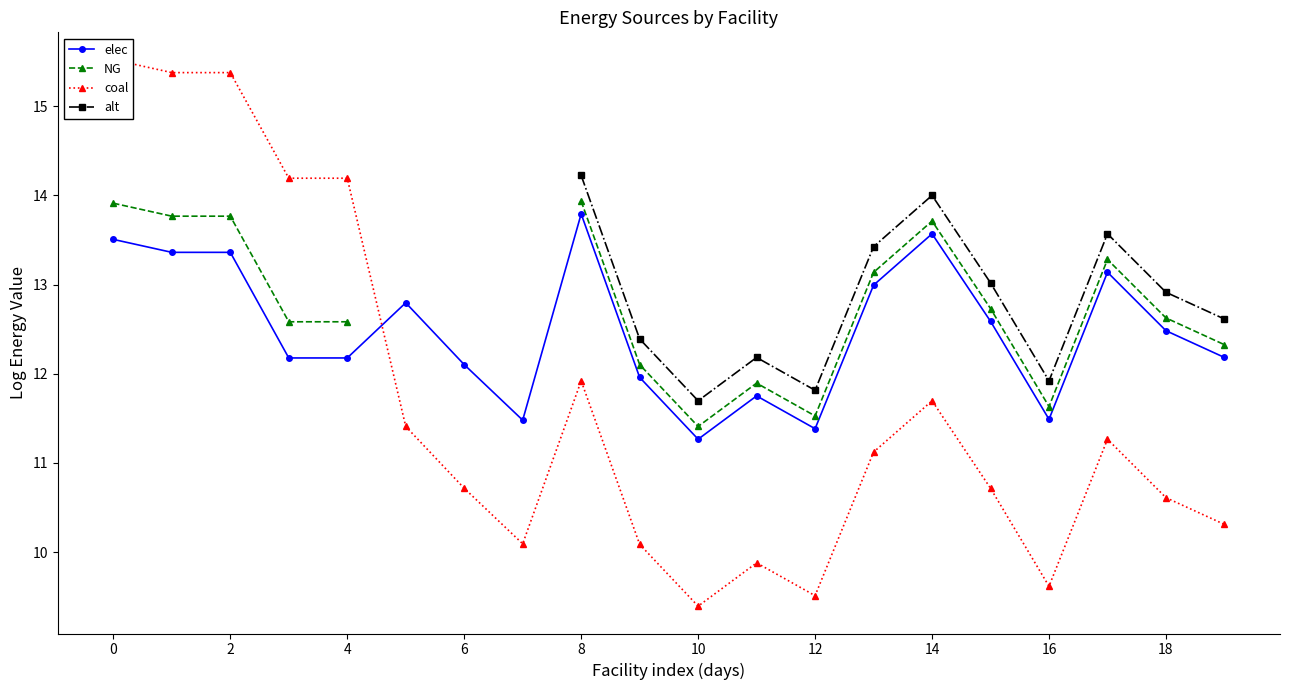

What is the lowest value of the NG series?

11.4